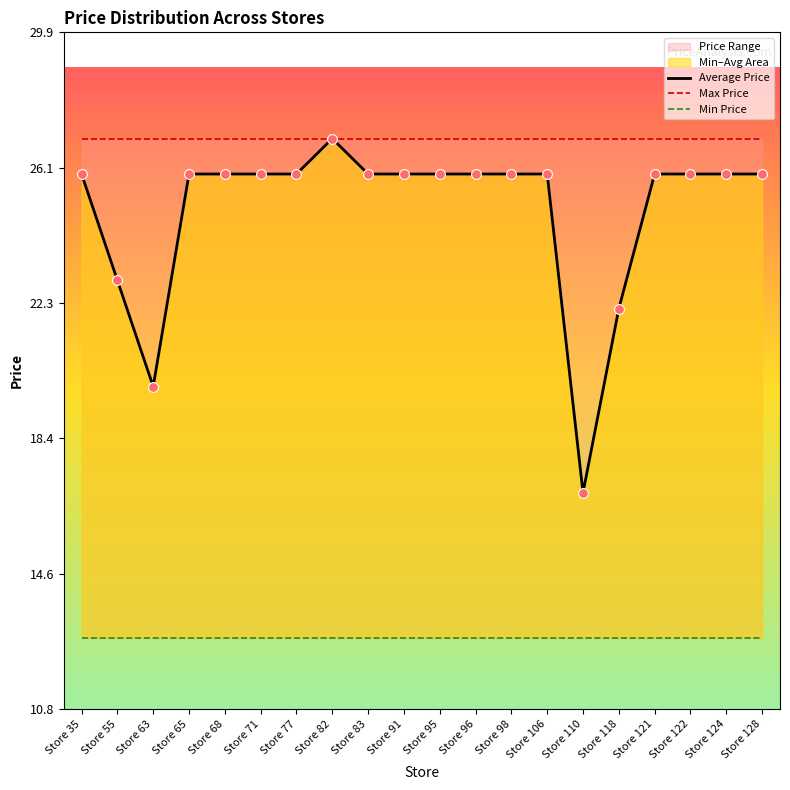

Which series has the largest total across all categories?

Max Price